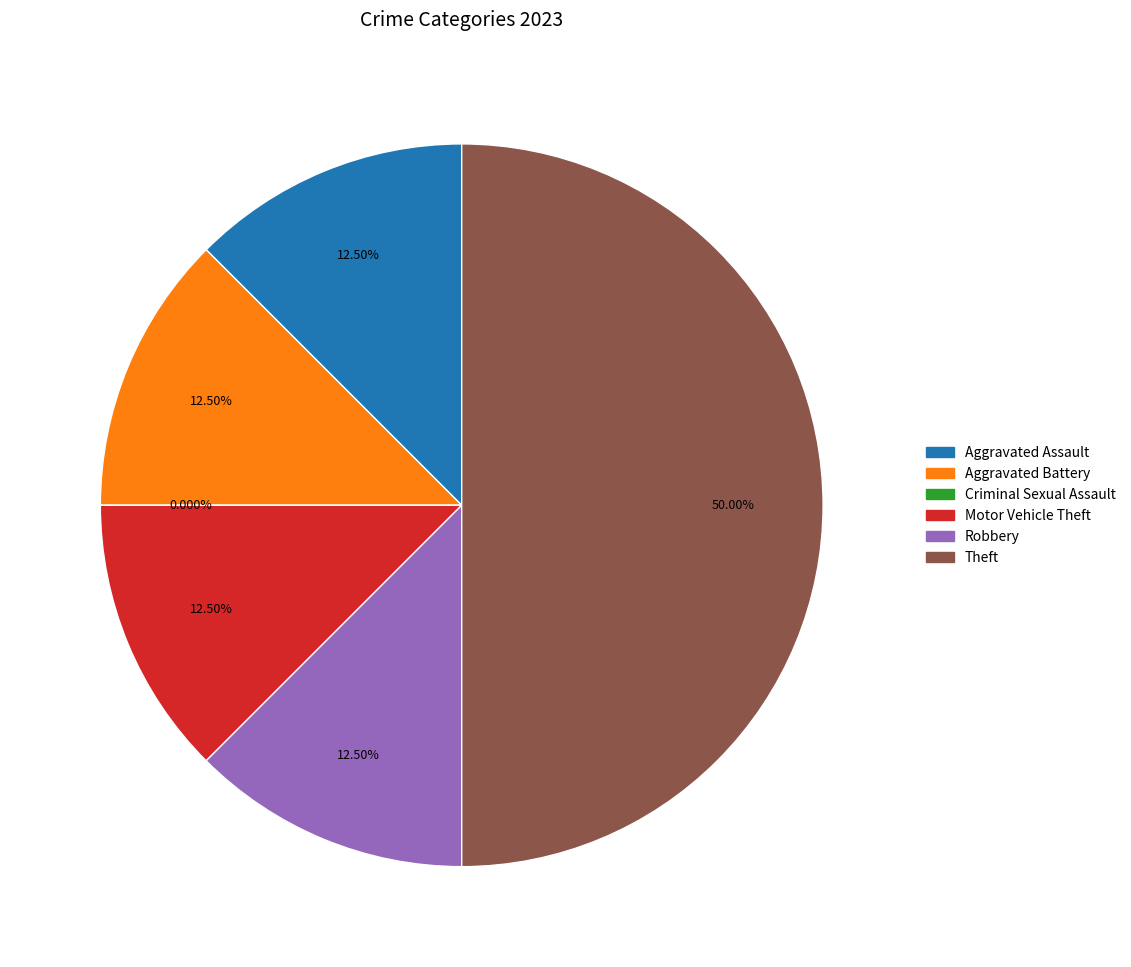

To the nearest percent, what portion does Motor Vehicle Theft represent?

12%